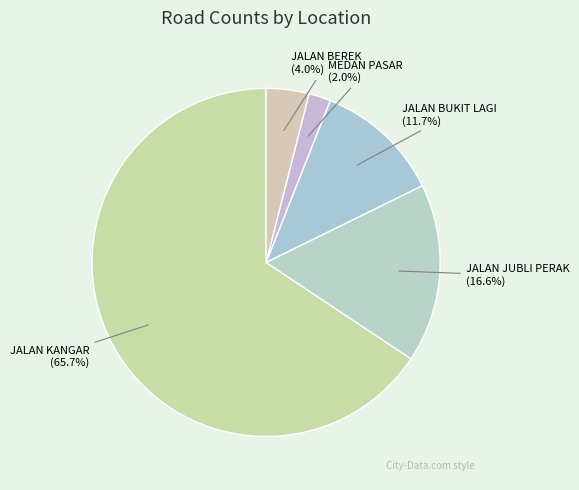

Does any single category account for the majority?

Yes